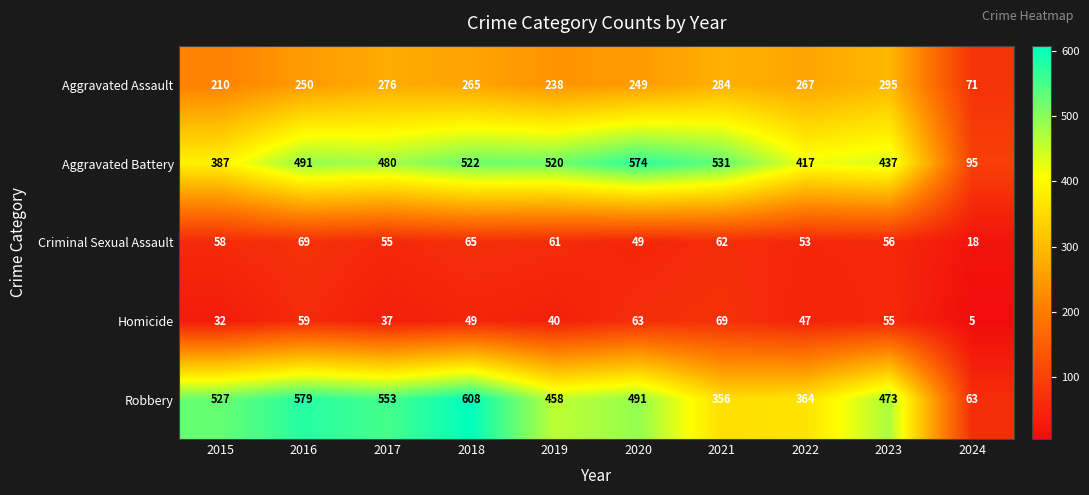

What is the minimum value shown in the chart?

5